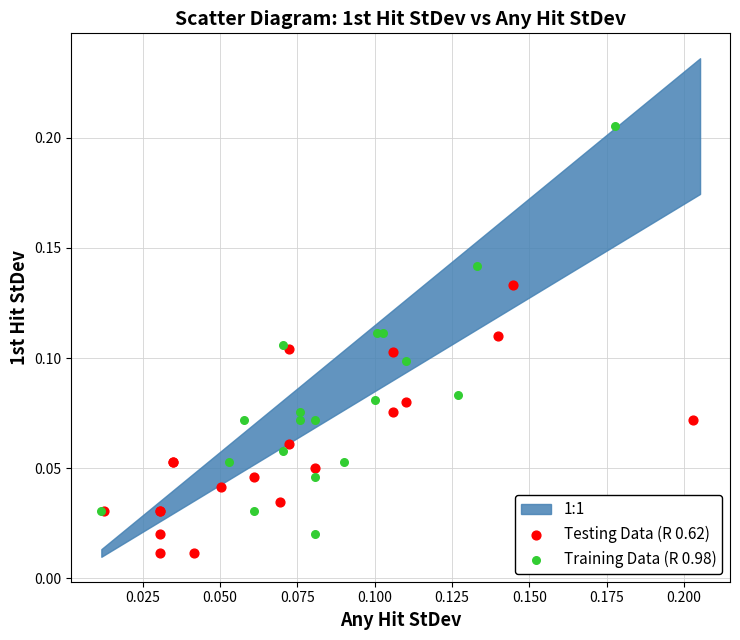

Which series has the largest Y range (max minus min)?

Training Data (R 0.98)